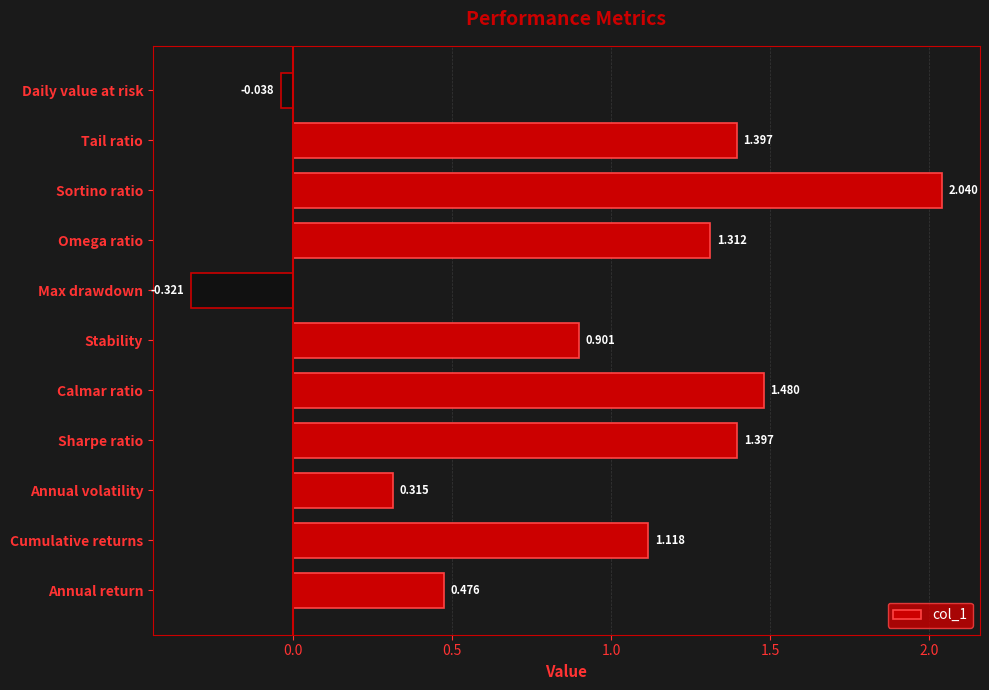

Between Calmar ratio and Omega ratio, which is larger?

Calmar ratio